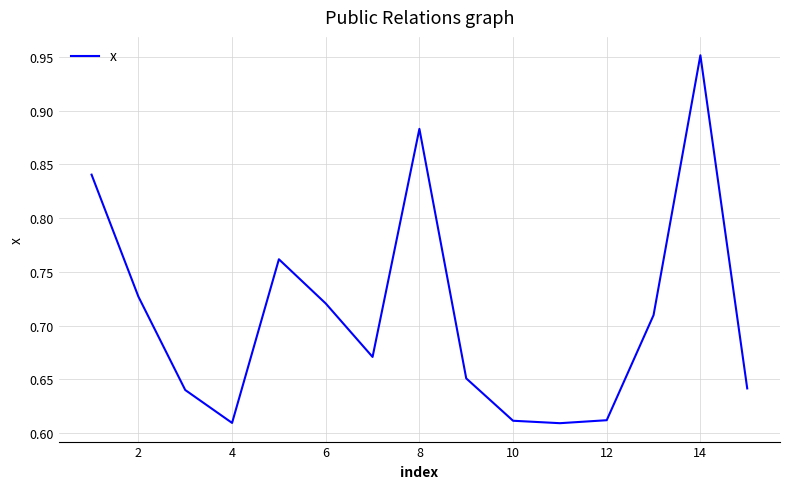

What is the difference between the maximum and minimum values?

0.3